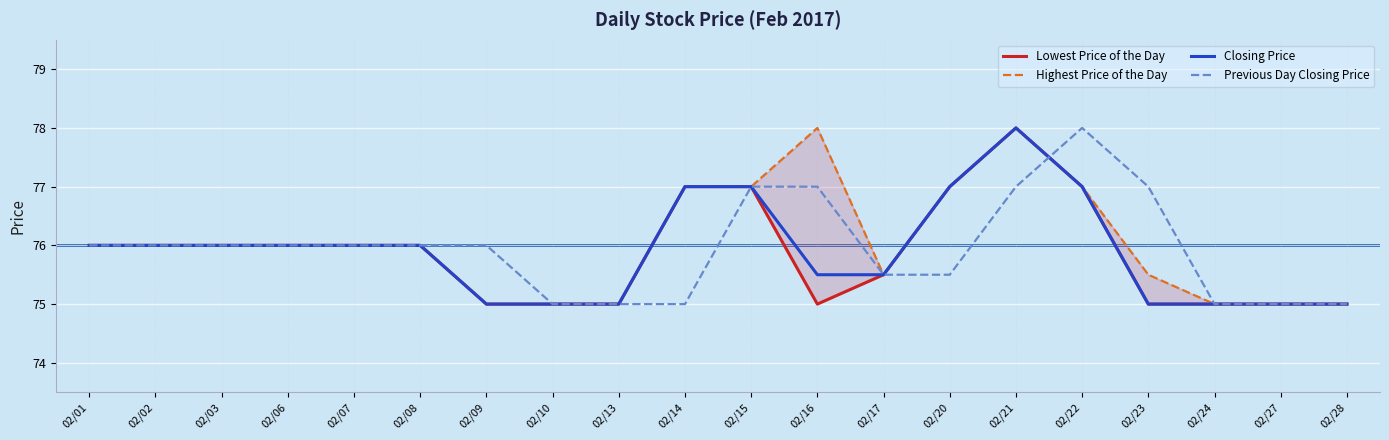

Reading right to left, transcribe all the data shown in this chart.

Lowest Price of the Day: 02/28=75.0	02/27=75.0	02/24=75.0	02/23=75.0	02/22=77.0	02/21=78.0	02/20=77.0	02/17=75.5	02/16=75.0	02/15=77.0	02/14=77.0	02/13=75.0	02/10=75.0	02/09=75.0	02/08=76.0	02/07=76.0	02/06=76.0	02/03=76.0	02/02=76.0	02/01=76.0
Highest Price of the Day: 02/28=75.0	02/27=75.0	02/24=75.0	02/23=75.5	02/22=77.0	02/21=78.0	02/20=77.0	02/17=75.5	02/16=78.0	02/15=77.0	02/14=77.0	02/13=75.0	02/10=75.0	02/09=75.0	02/08=76.0	02/07=76.0	02/06=76.0	02/03=76.0	02/02=76.0	02/01=76.0
Closing Price: 02/28=75.0	02/27=75.0	02/24=75.0	02/23=75.0	02/22=77.0	02/21=78.0	02/20=77.0	02/17=75.5	02/16=75.5	02/15=77.0	02/14=77.0	02/13=75.0	02/10=75.0	02/09=75.0	02/08=76.0	02/07=76.0	02/06=76.0	02/03=76.0	02/02=76.0	02/01=76.0
Previous Day Closing Price: 02/28=75.0	02/27=75.0	02/24=75.0	02/23=77.0	02/22=78.0	02/21=77.0	02/20=75.5	02/17=75.5	02/16=77.0	02/15=77.0	02/14=75.0	02/13=75.0	02/10=75.0	02/09=76.0	02/08=76.0	02/07=76.0	02/06=76.0	02/03=76.0	02/02=76.0	02/01=76.0